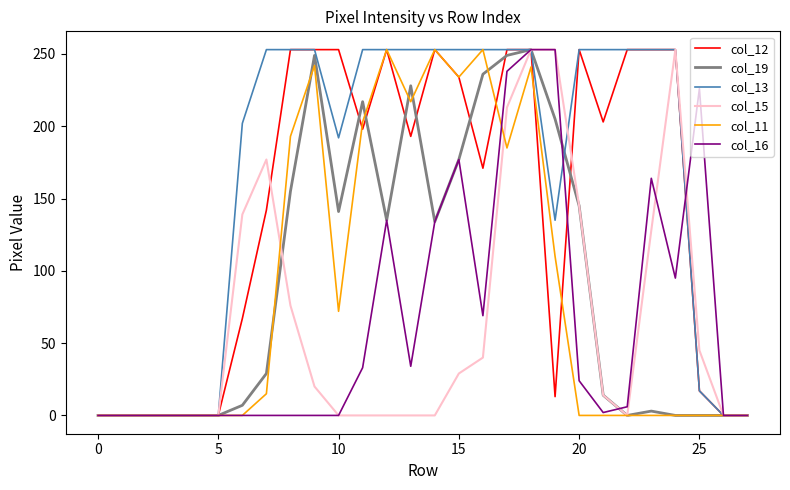

Which series has the largest total across all categories?

col_13